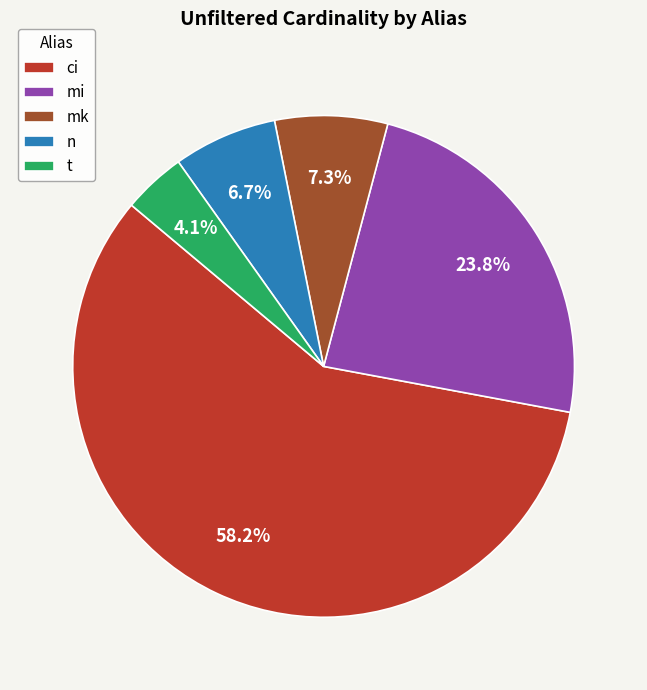

How many slices are in this pie chart?

5